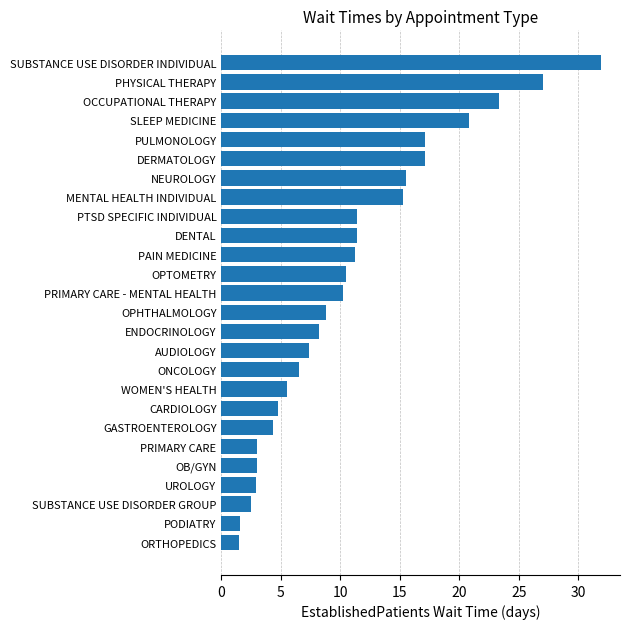

What is the greatest value displayed?

31.9